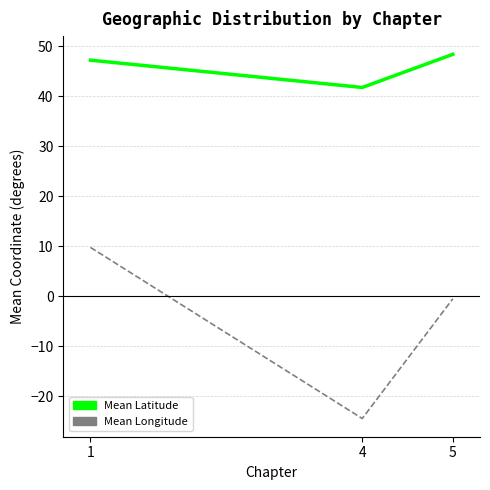

Does the chart display data point markers on the line(s)?

No